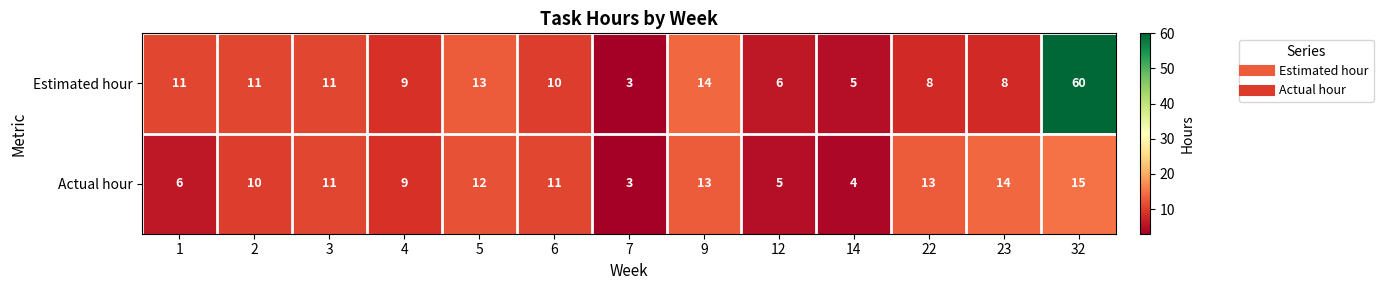

What is the total value across all series at 22?

21